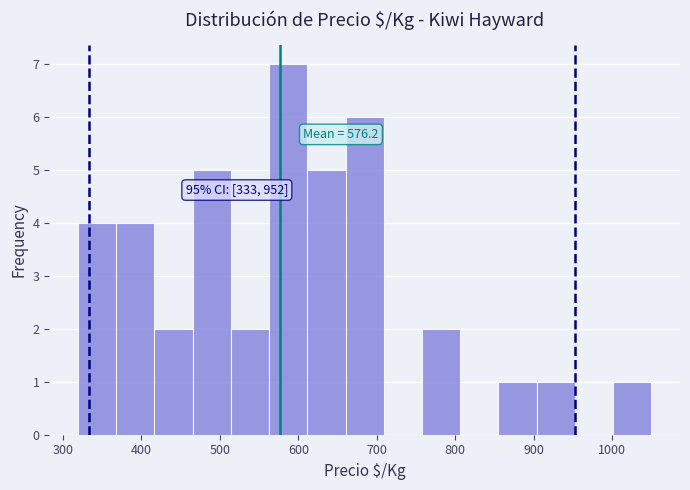

Over which range of the x-axis is the bar tallest?

560 to 610